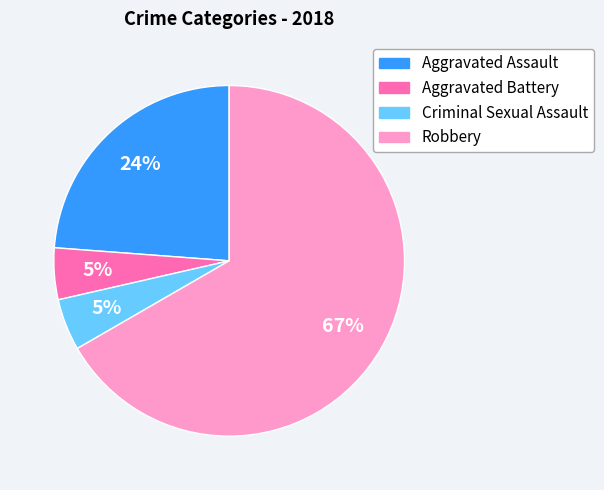

Count the number of slices in the pie.

4